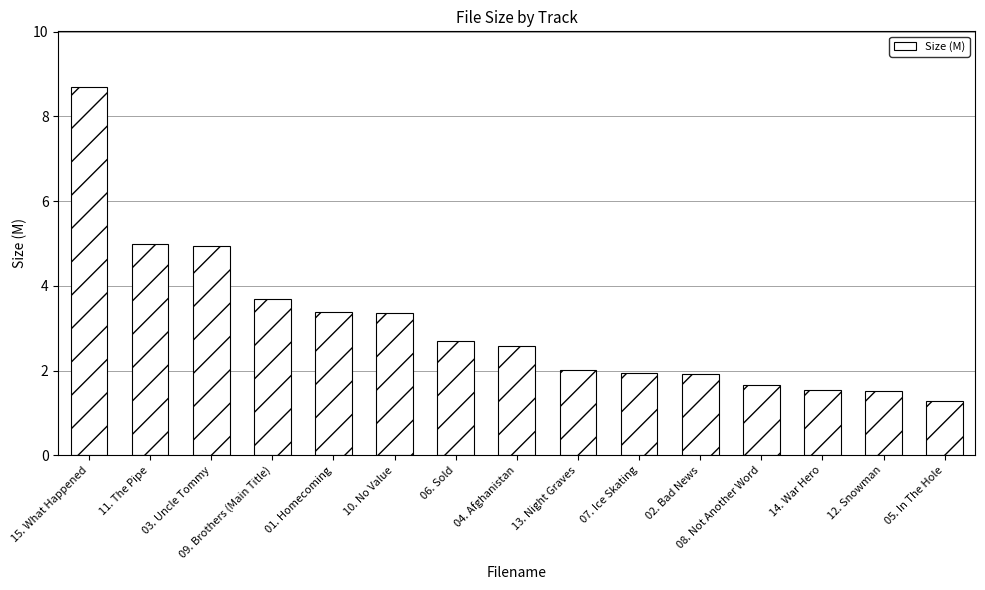

How many series are shown in this chart?

1